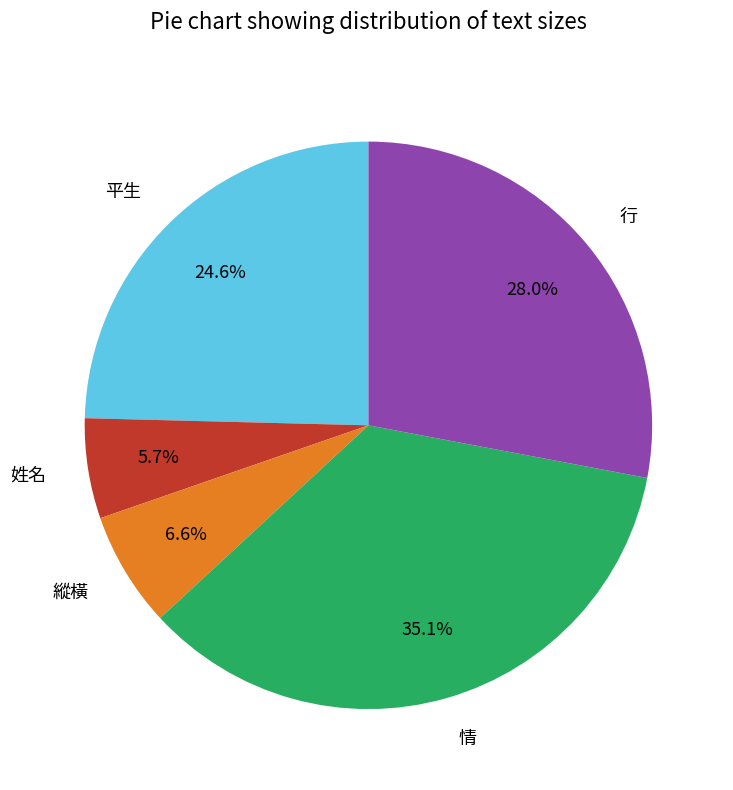

Which has a higher value, 姓名 or 平生?

平生